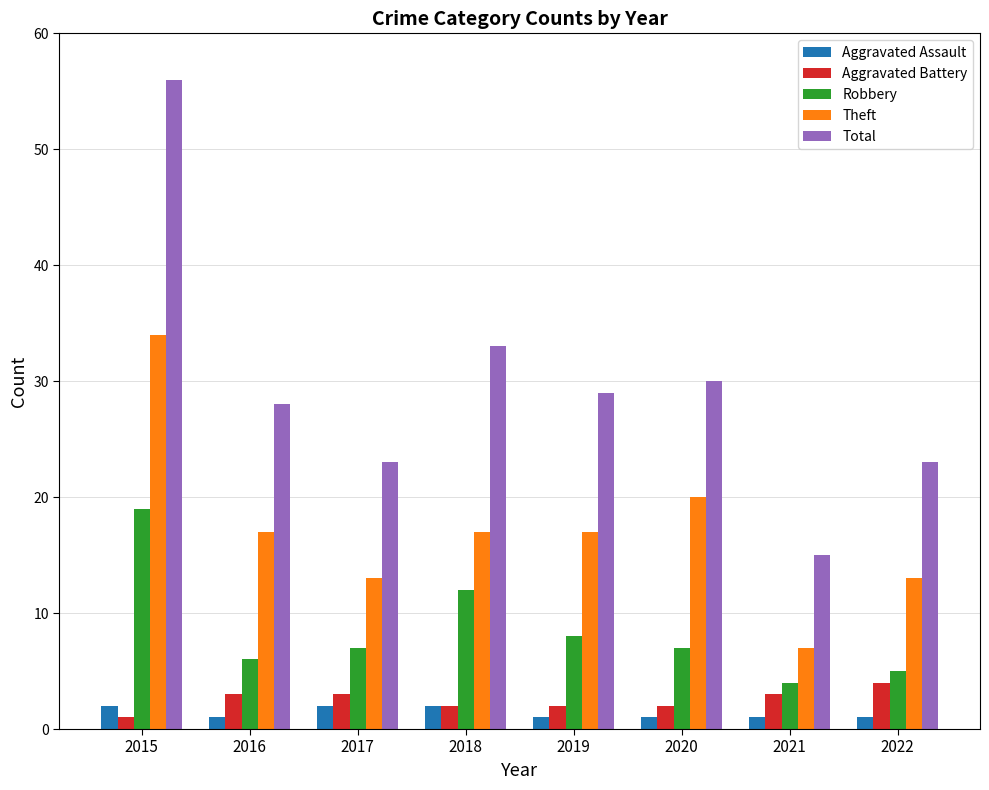

True or false: Theft has a value of 13 at 2017.

True